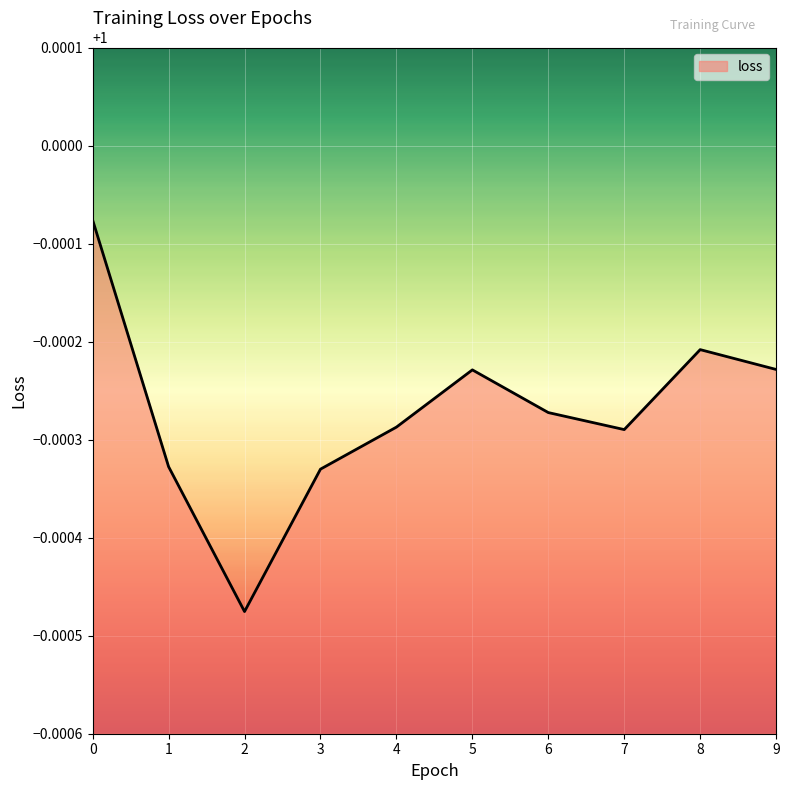

The chart shows a value of 1.7 at 6. True or false?

False